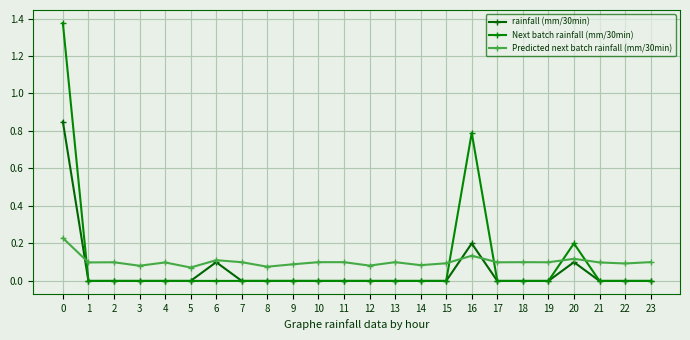

How many lines are shown in the chart?

3